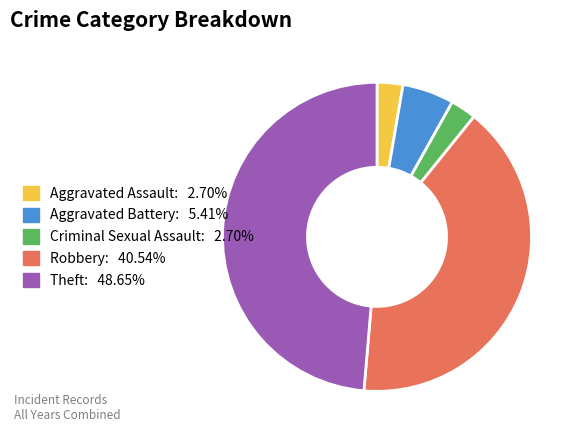

Do Theft and Criminal Sexual Assault together represent more than half of the pie?

Yes